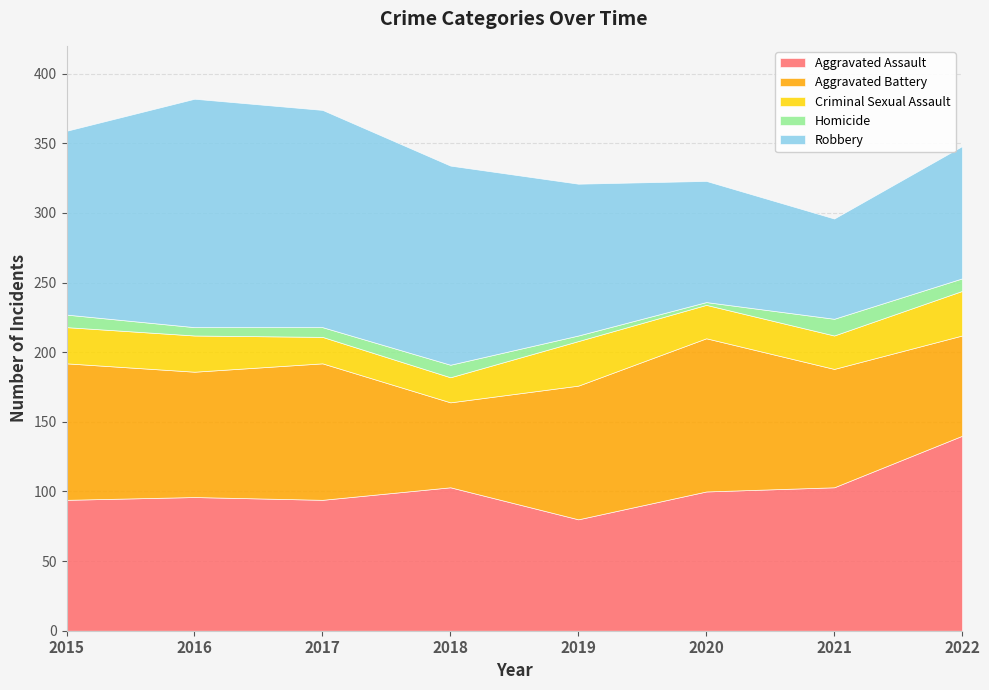

Reading right to left, what are all the values shown in this chart?

Aggravated Assault: 140	103	100	80	103	94	96	94
Aggravated Battery: 72	85	110	96	61	98	90	98
Criminal Sexual Assault: 32	24	24	32	18	19	26	26
Homicide: 9	12	2	4	9	7	6	9
Robbery: 95	72	87	109	143	156	164	132